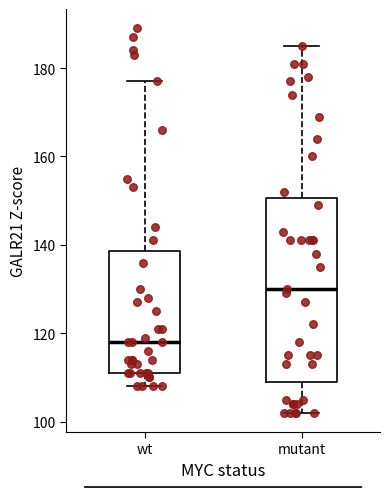

Reading left to right, transcribe this box plot: for each box, give where its median line is, the range the box spans, and where its two whiskers end, as read against the y-axis. The values are not printed on the chart, so give them approximately, as read against the axis.

wt: median 118, box 112 to 138, whiskers 108 to 178
mutant: median 130, box 110 to 150, whiskers 102 to 186